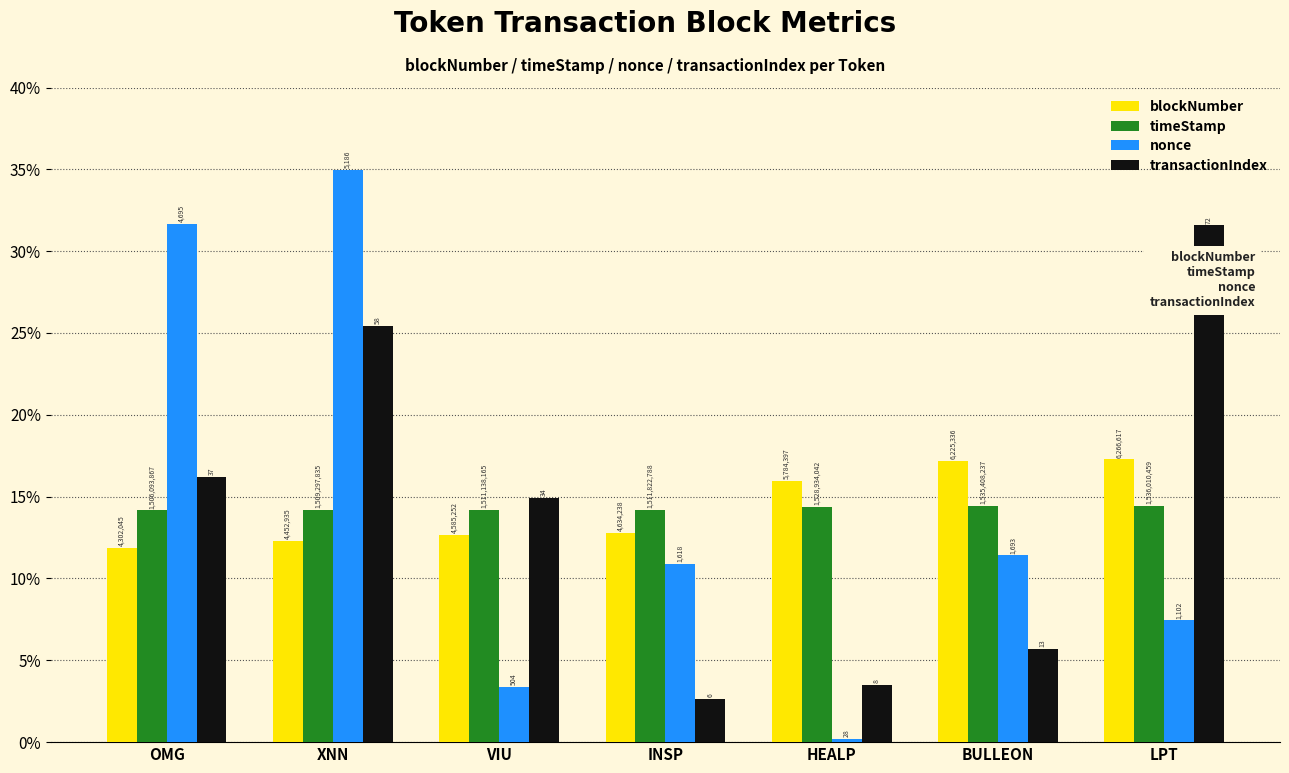

At which category is the sum across all series the highest?

XNN